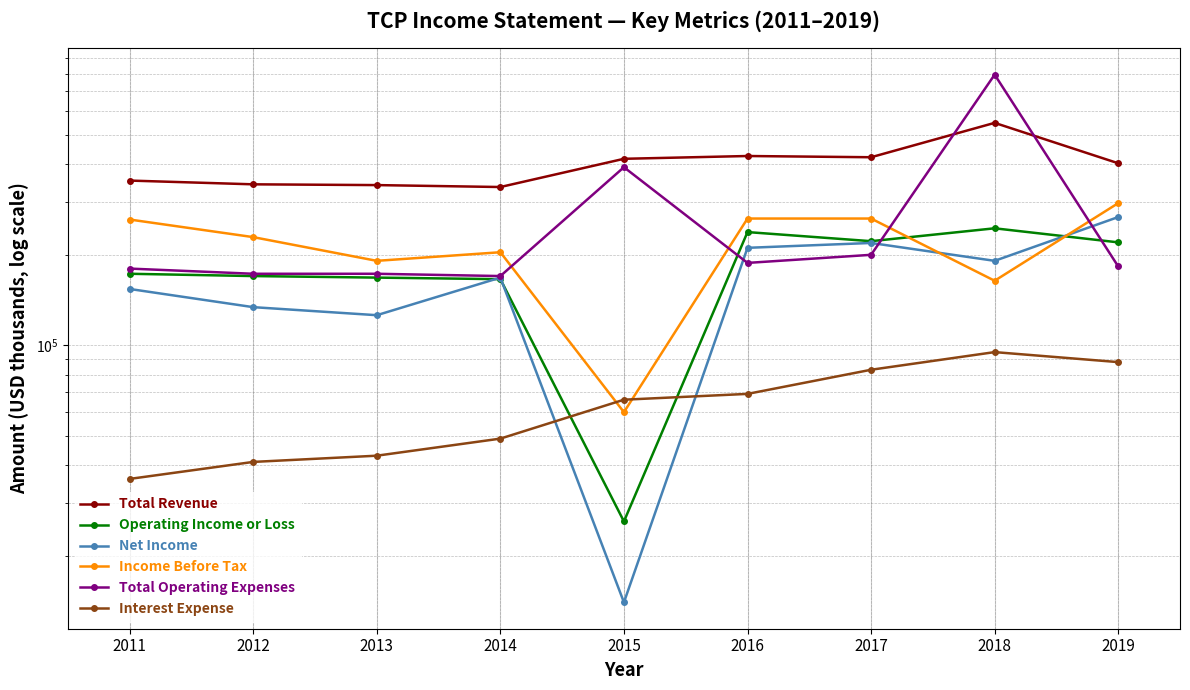

After their last crossing, which series has the higher values: Total Operating Expenses or Income Before Tax?

Income Before Tax